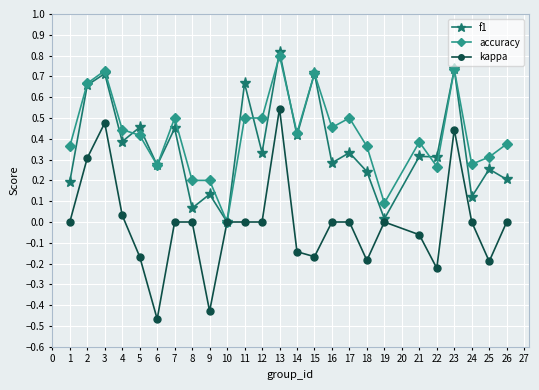

True or false: f1 has a value of 0.3 at 25.

True